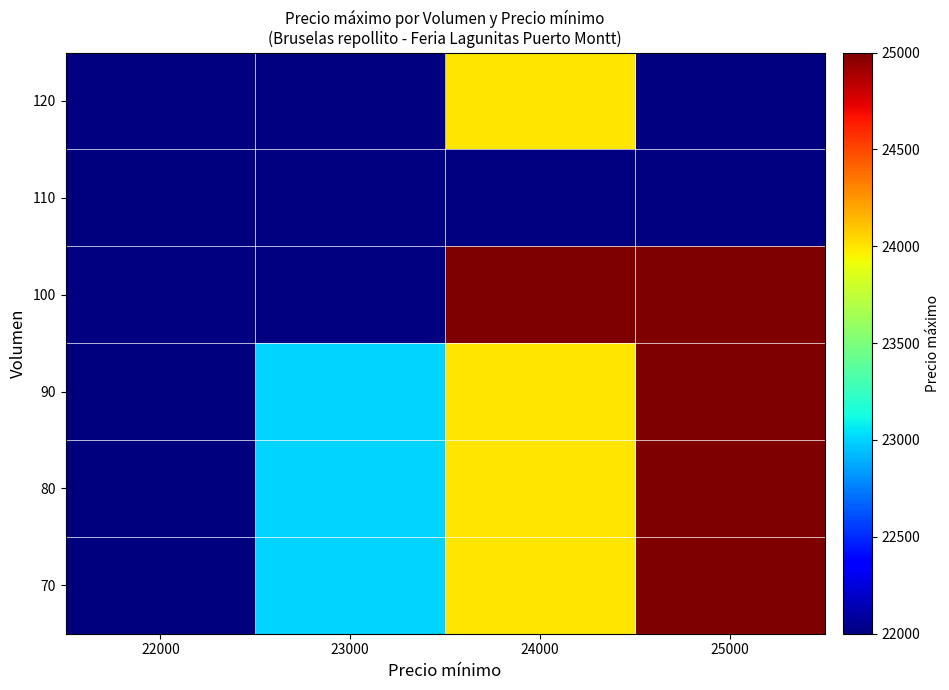

Which label corresponds to the largest value in the chart?

25000